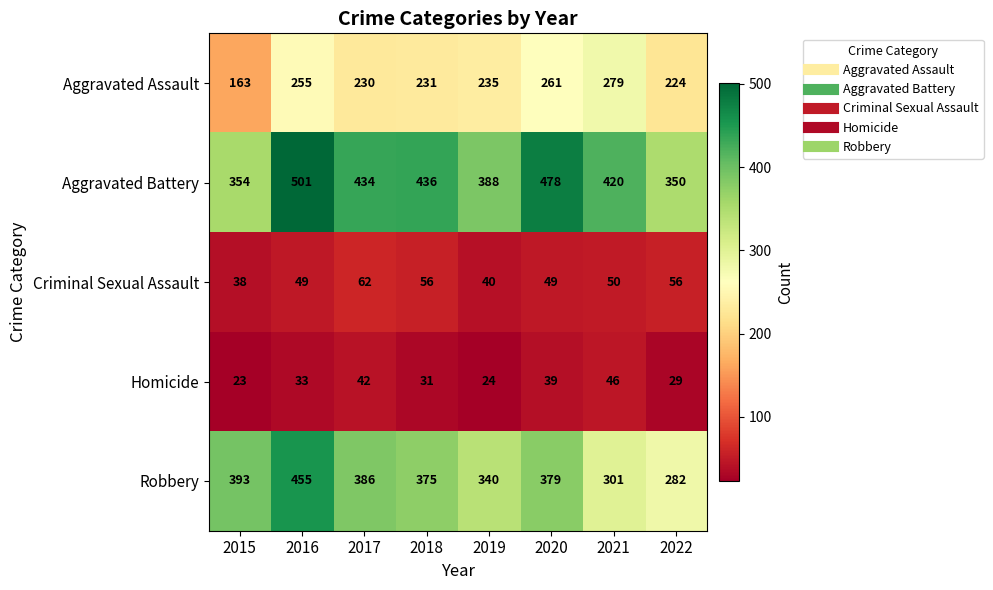

At which label does Robbery reach its peak?

2016